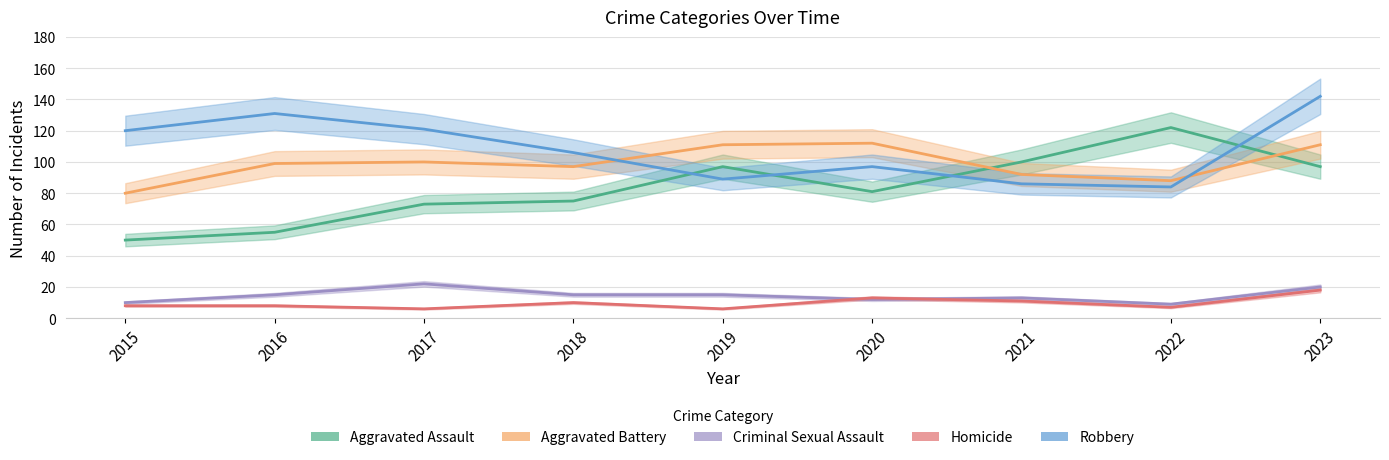

At which label does Criminal Sexual Assault first exceed 15?

2017